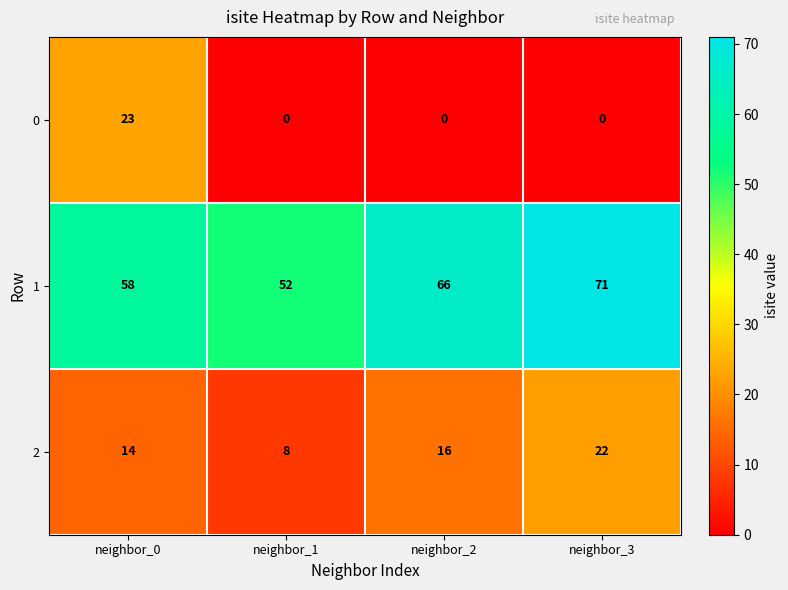

Rank the series by their average value, from highest to lowest.

1, 2, 0